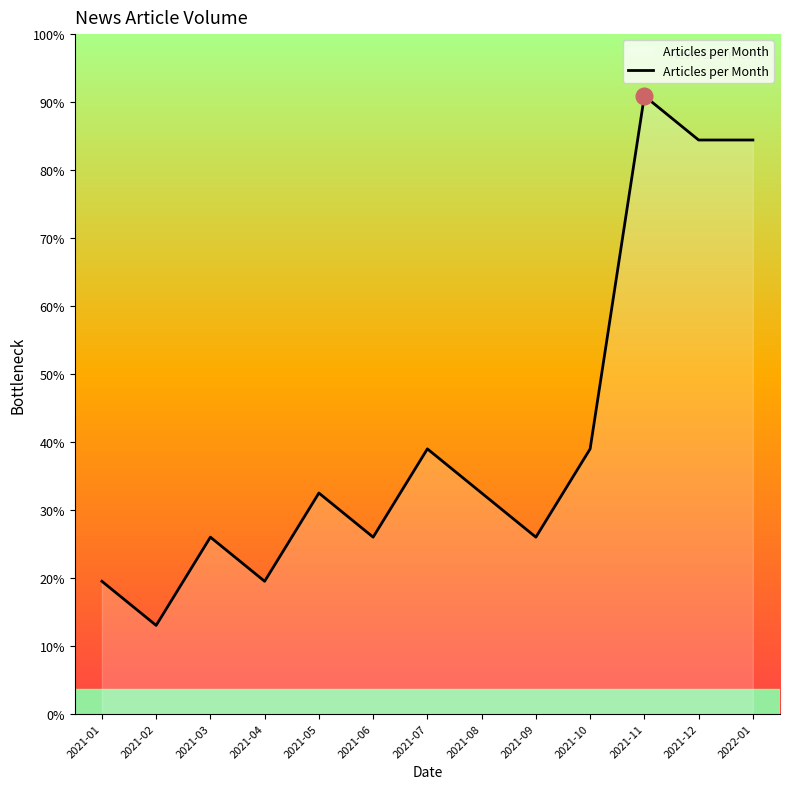

Is this an area chart (filled region under the line)?

Yes